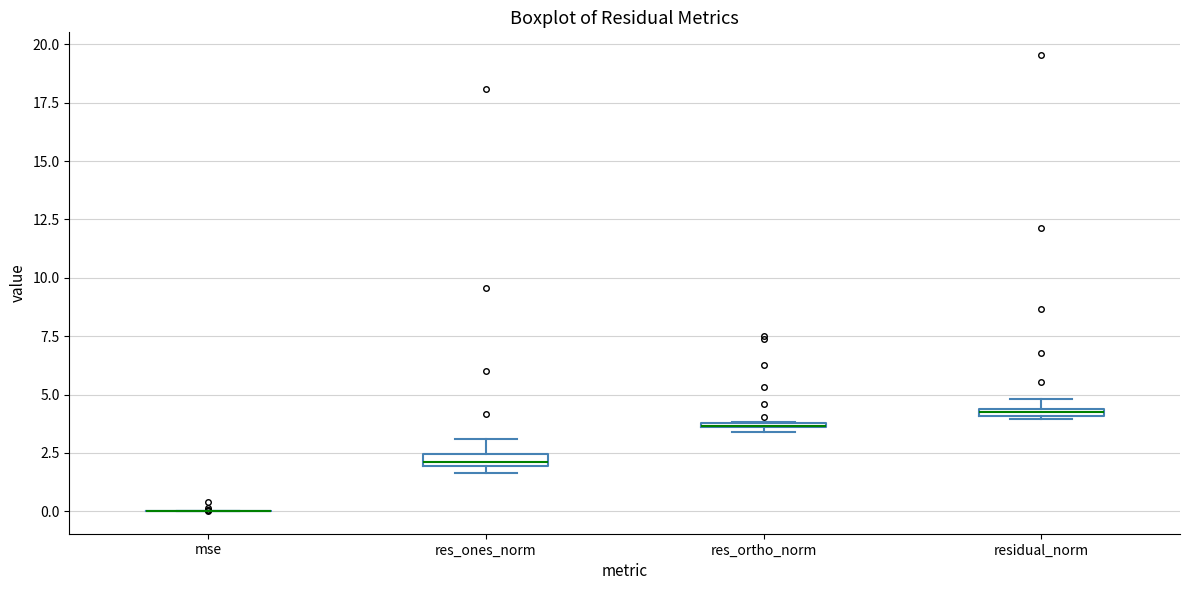

Where is the upper edge of the box for res_ortho_norm on the y-axis? The values are not printed on the chart, so give them approximately, as read against the axis.

4.0